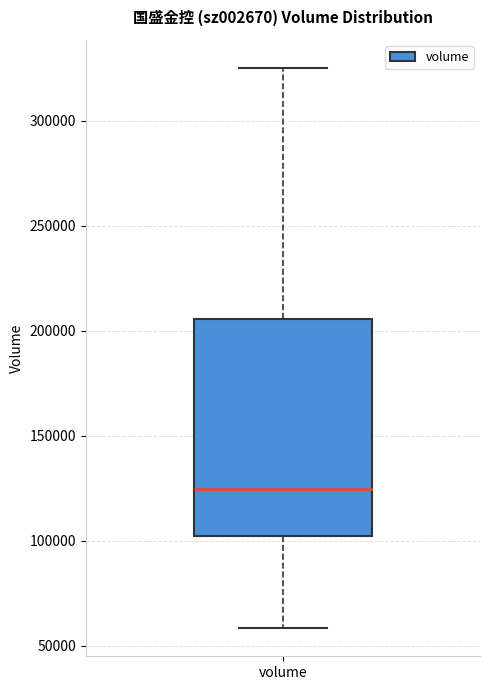

Transcribe this box plot: give where the median line is, the range the box spans, and where the two whiskers end, as read against the y-axis. The values are not printed on the chart, so give them approximately, as read against the axis.

median 125000, box 100000 to 205000, whiskers 60000 to 325000